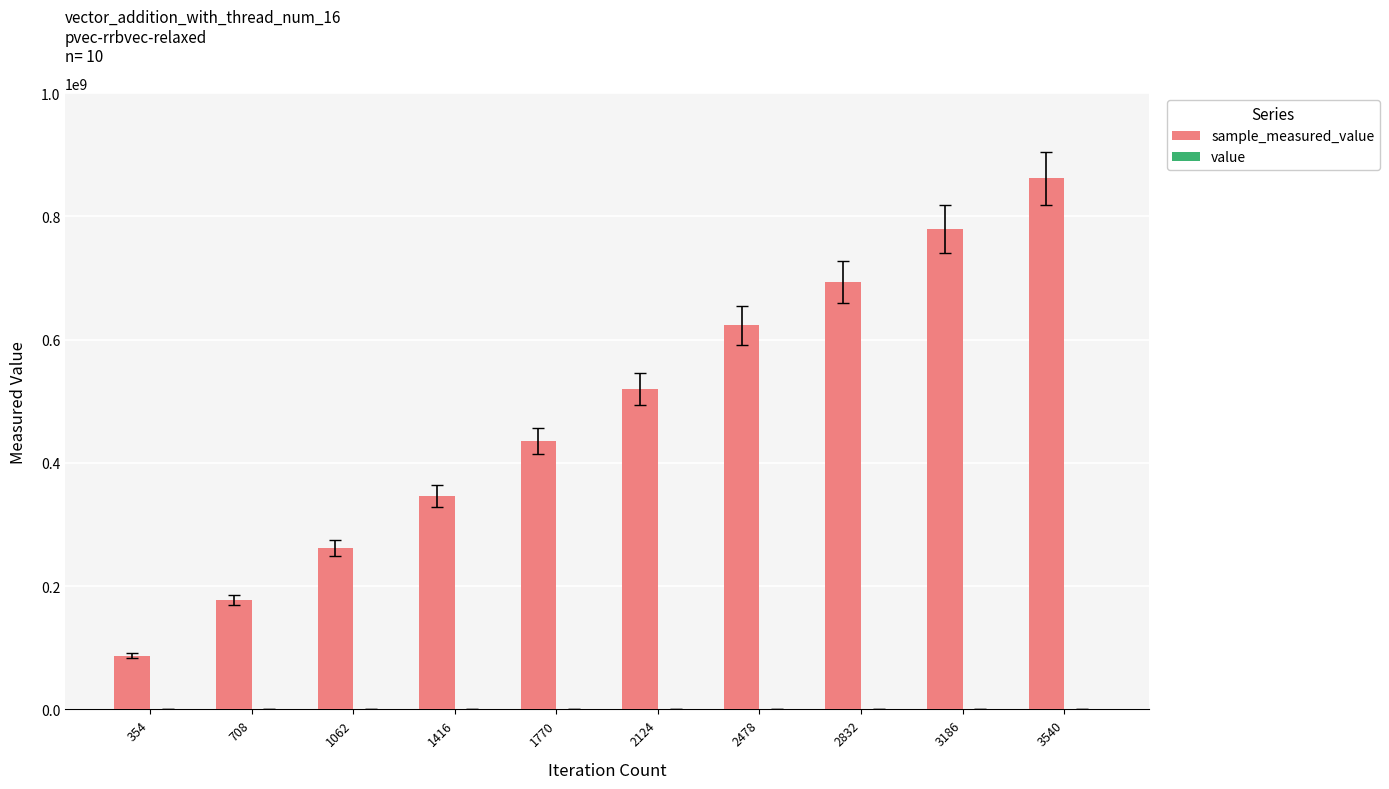

At which category is the sum across all series the highest?

3540